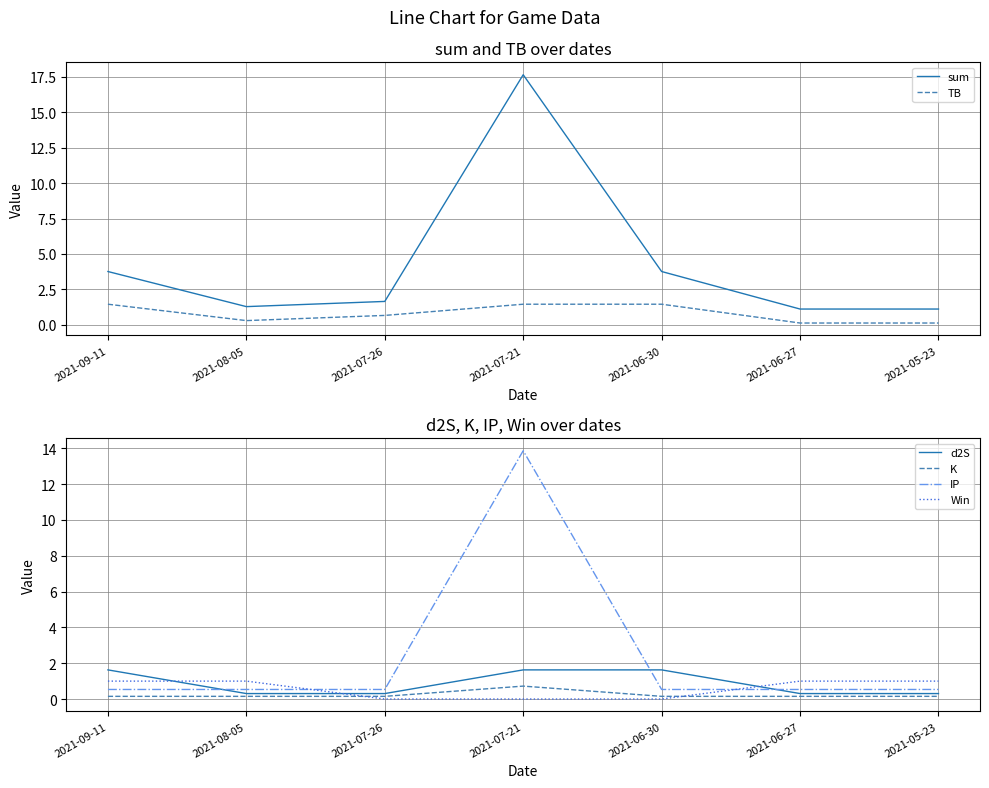

How many data points does each series have?

7